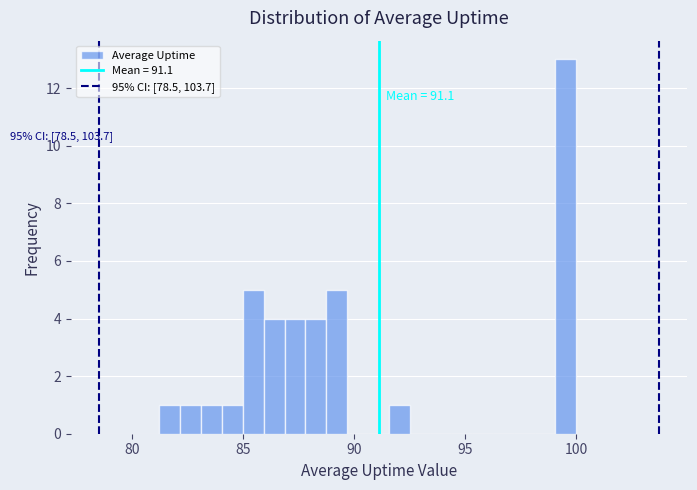

Read against the x-axis, roughly where is the centre of the tallest bar?

99.5